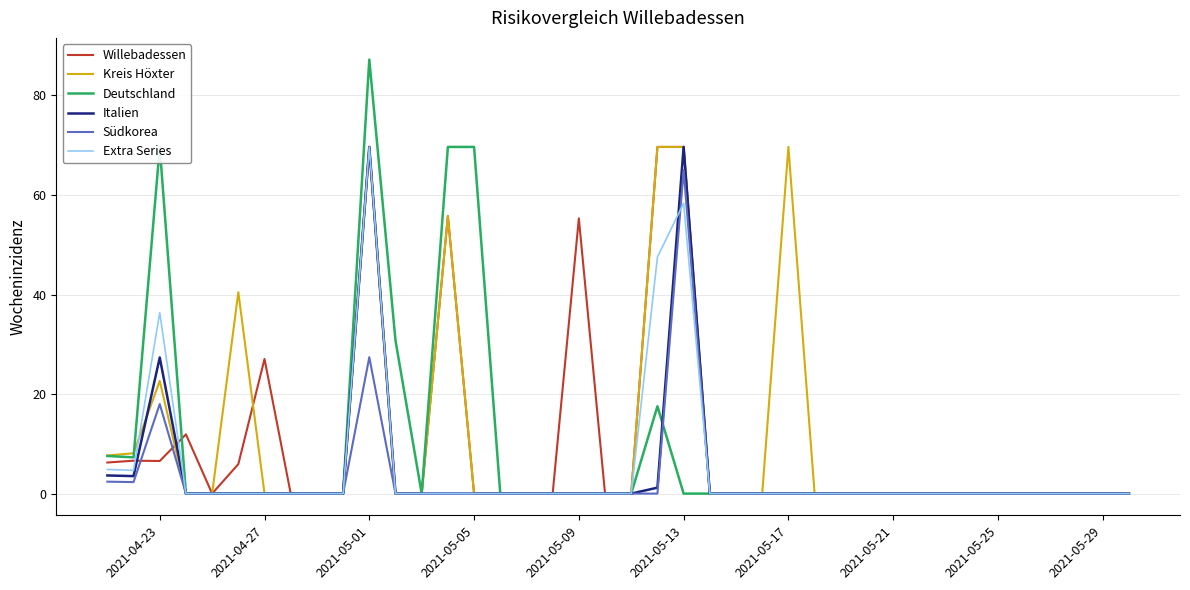

Which series has the widest spread of values?

Deutschland